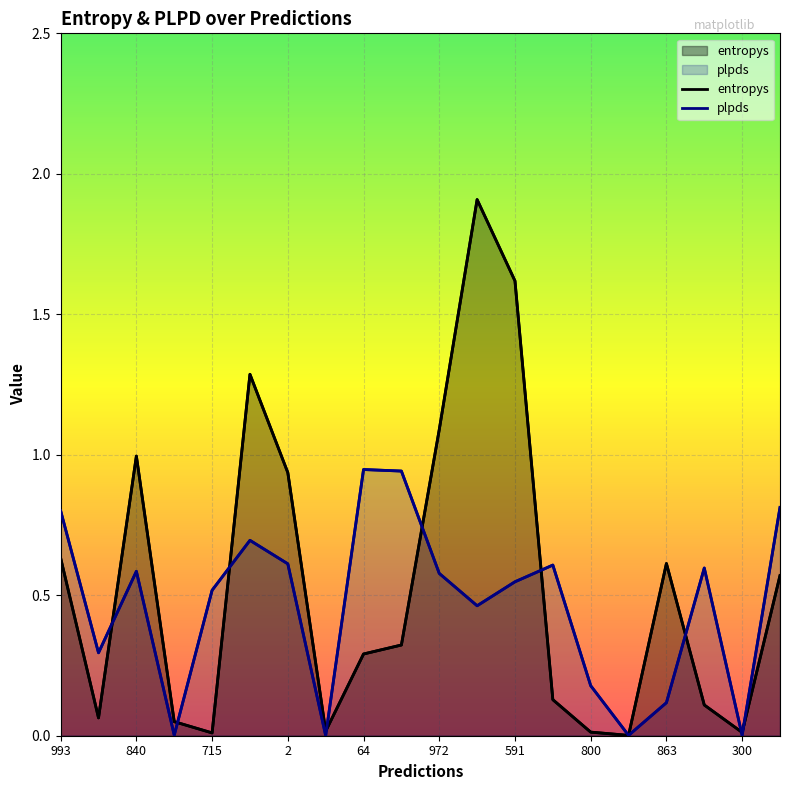

The value of plpds at 800 is 0.2. True or false?

False